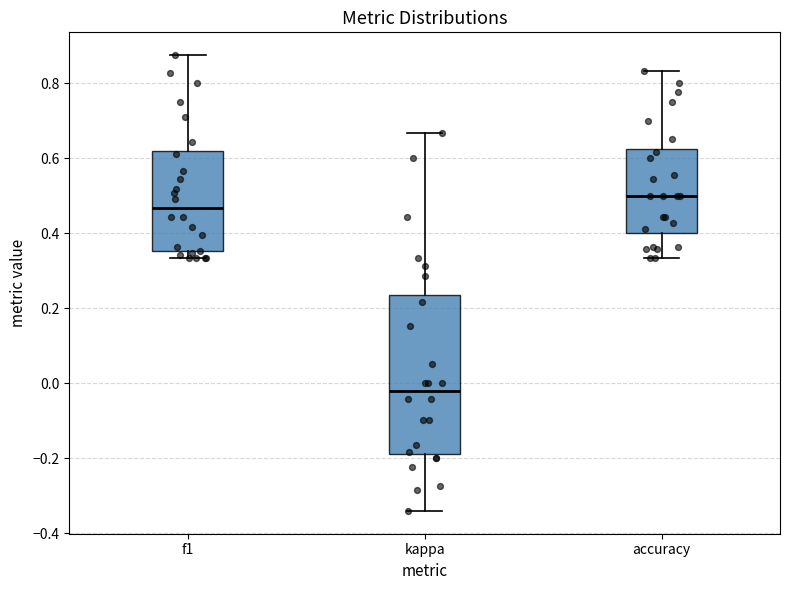

Reading left to right, read every box against the y-axis: the position of its median line, the range the box covers, and the ends of its whiskers. The values are not printed on the chart, so give them approximately, as read against the axis.

f1: median 0.46, box 0.36 to 0.62, whiskers 0.34 to 0.88
kappa: median -0.02, box -0.18 to 0.24, whiskers -0.34 to 0.66
accuracy: median 0.50, box 0.40 to 0.62, whiskers 0.34 to 0.84